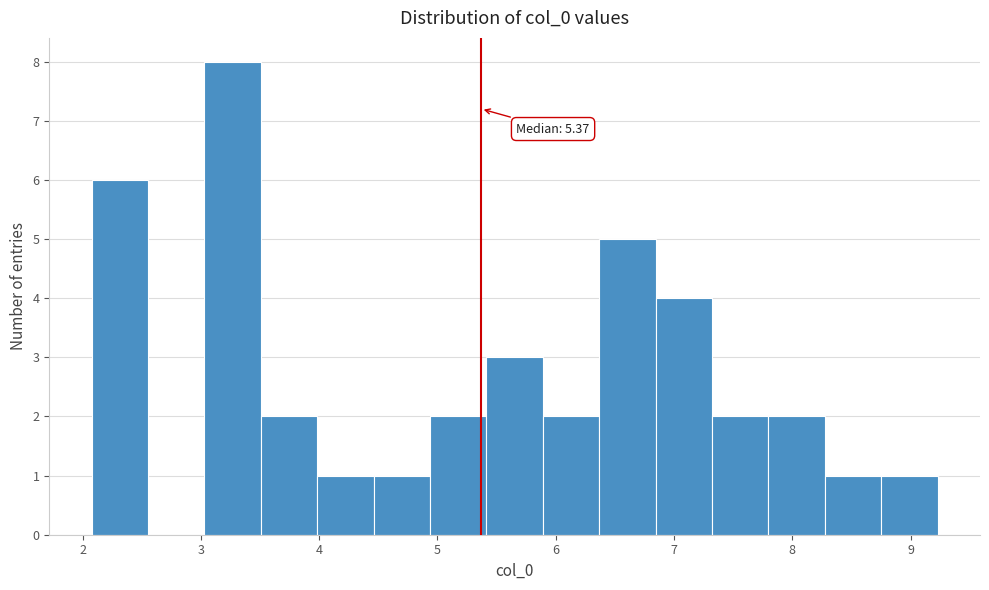

Over which range of the x-axis is the bar tallest?

3.0 to 3.5